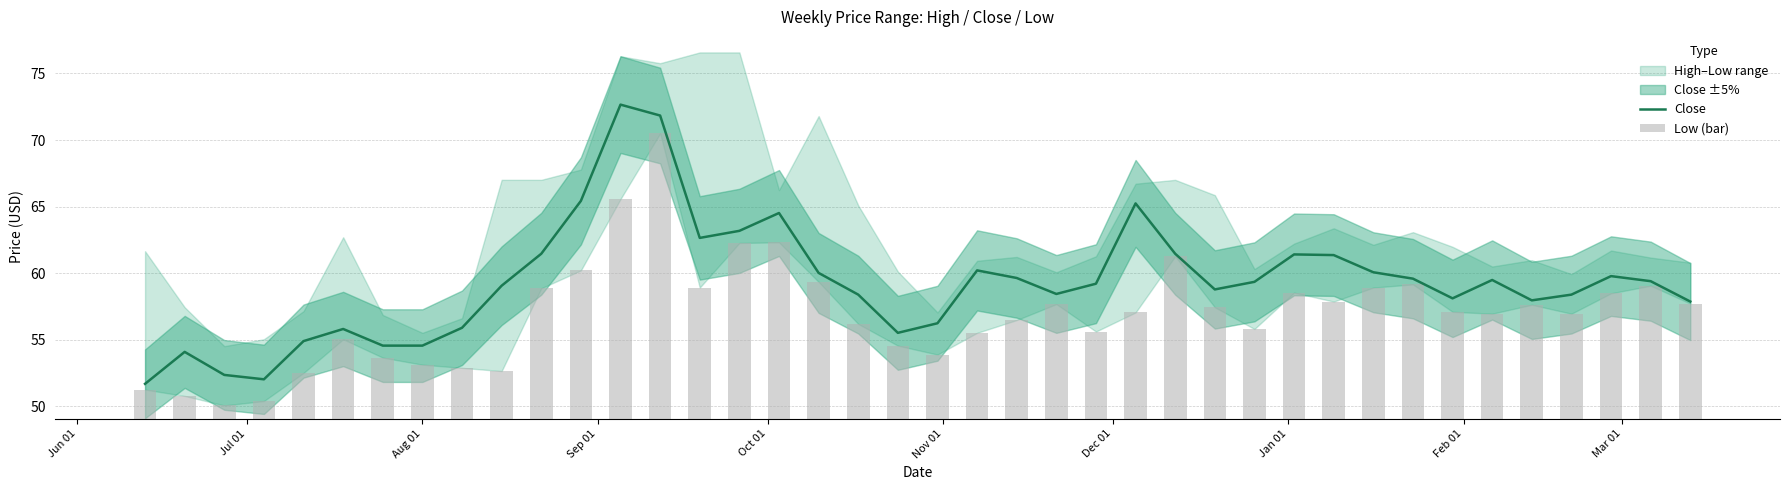

What is the highest value of the Close series?

72.7